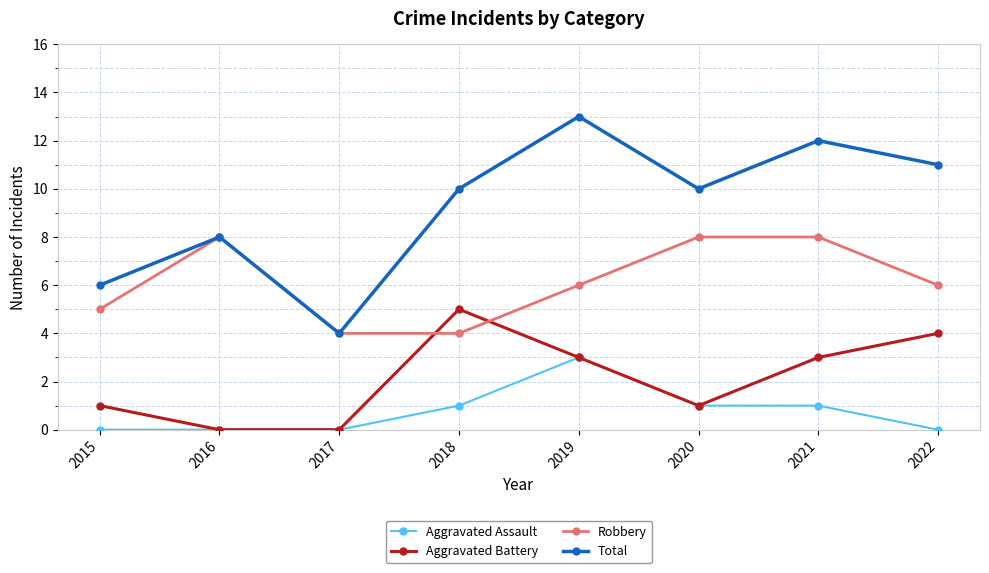

How many data points does each series have?

8